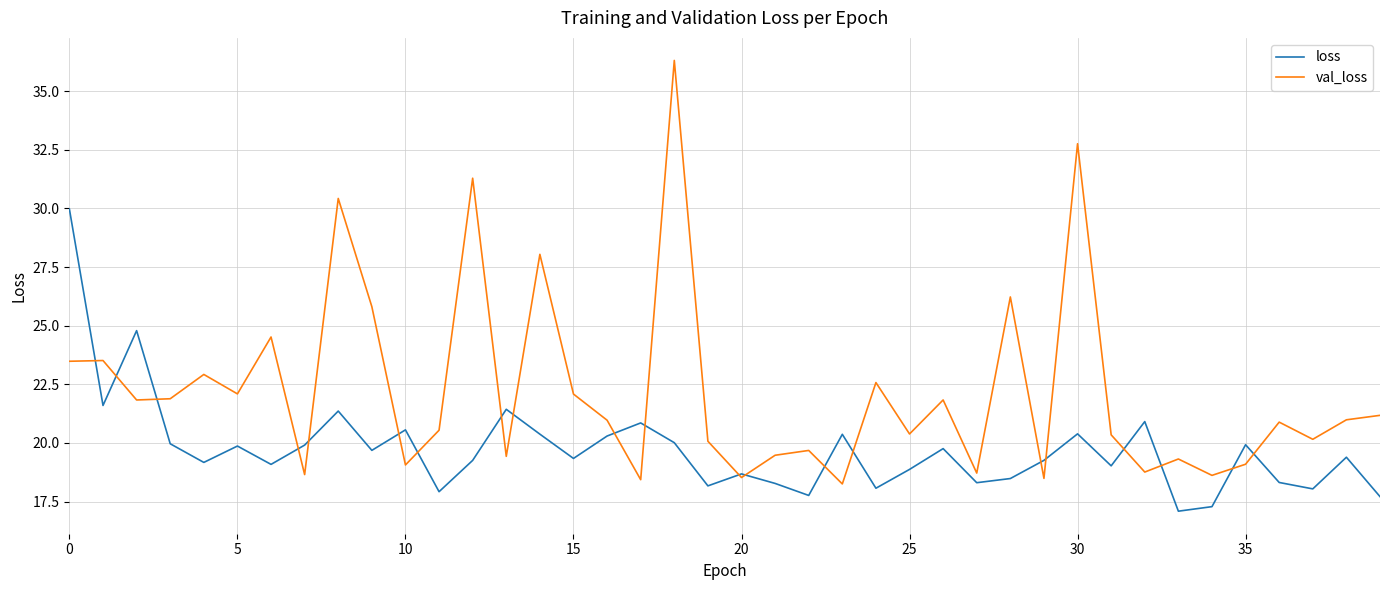

Rank the series by their maximum value, from highest to lowest.

val_loss, loss